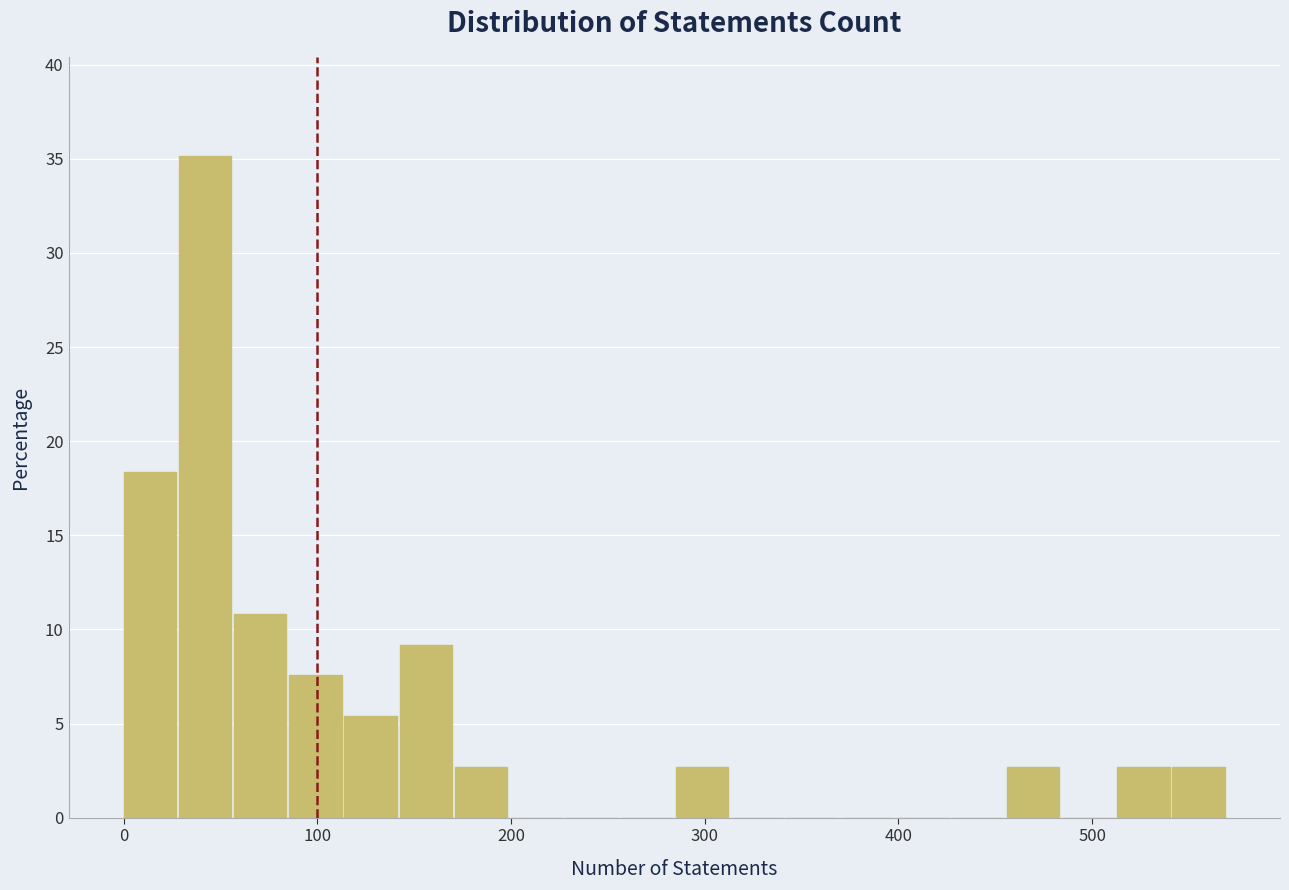

Around what value on the x-axis is the tallest bar? Give the approximate position of its centre, as read against the axis.

40